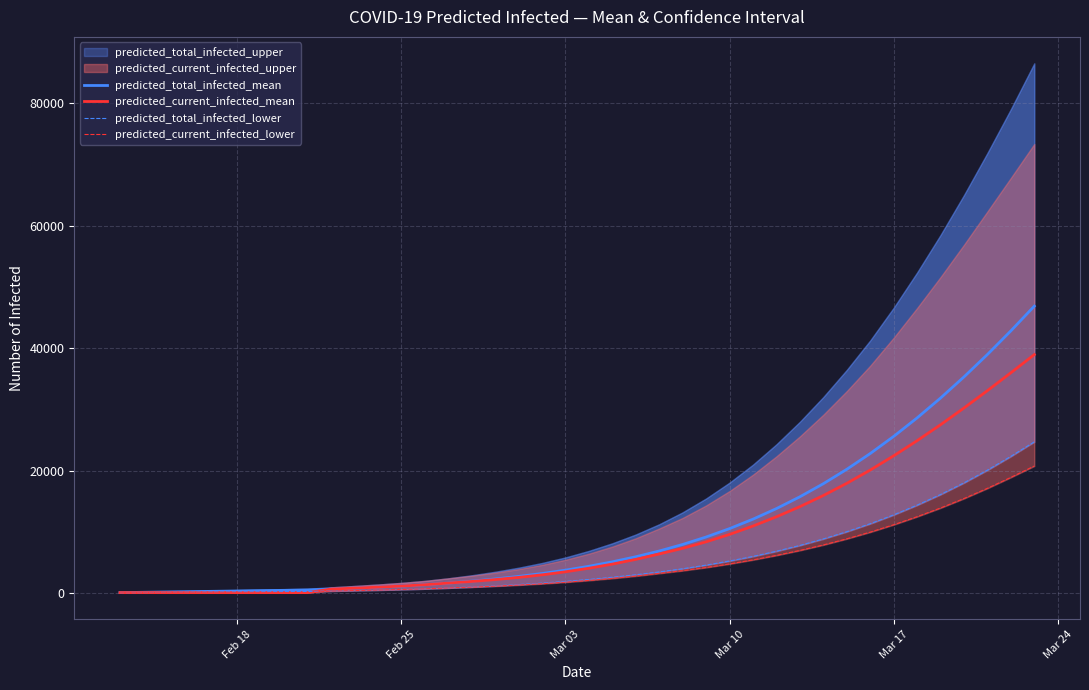

Reading left to right, list all the values displayed in this chart.

predicted_total_infected_mean: 53	107	160	214	267	320	374	427	481	633	785	945	1123	1338	1610	1929	2288	2699	3171	3722	4357	5083	5909	6849	7920	9136	10509	12053	13781	15708	17844	20197	22772	25572	28595	31839	35297	38961	42818	46859
predicted_current_infected_mean: 53	53	53	53	53	53	53	53	53	633	785	945	1123	1338	1610	1875	2182	2538	2957	3454	4037	4709	5481	6368	7287	8351	9564	10930	12444	14098	15915	17909	20074	22401	24874	27482	30215	33052	35970	38939
predicted_total_infected_lower: 26	52	78	104	130	156	182	208	234	311	389	472	563	675	816	979	1163	1372	1610	1886	2202	2562	2969	3430	3953	4546	5215	5968	6814	7762	8823	10006	11309	12753	14343	16083	17987	20064	22312	24689
predicted_current_infected_lower: 26	26	26	26	26	26	26	26	26	311	389	472	563	675	816	953	1111	1294	1506	1756	2046	2380	2761	3196	3641	4156	4743	5404	6138	6946	7843	8842	9937	11143	12457	13880	15425	17094	18881	20735